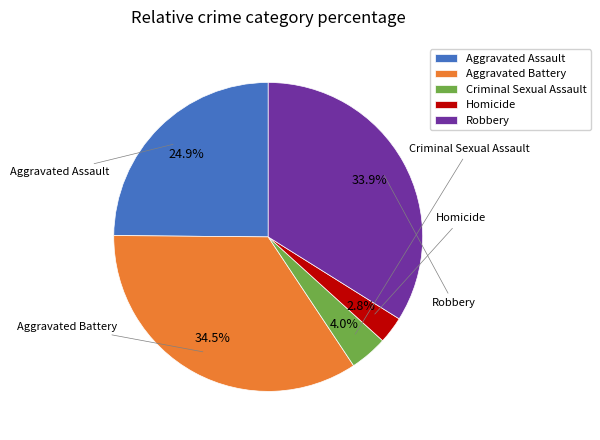

What is the total percentage of Criminal Sexual Assault and Robbery?

37.9%